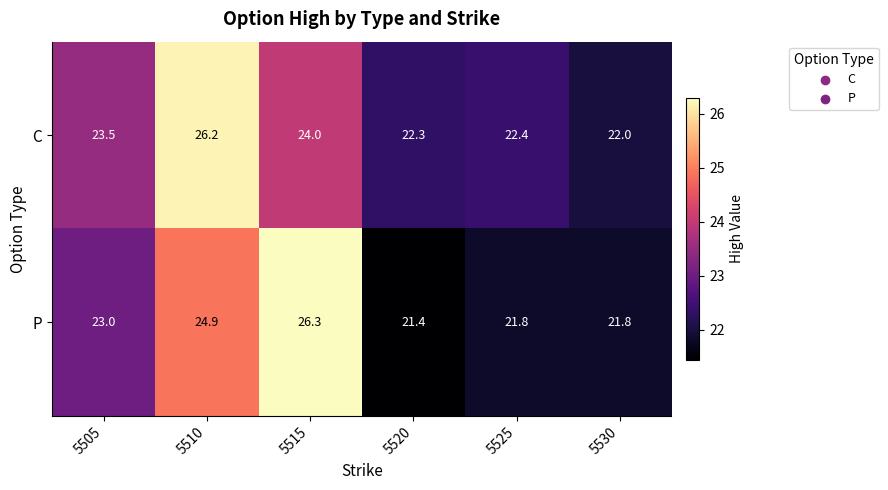

Which series has the widest spread of values?

P